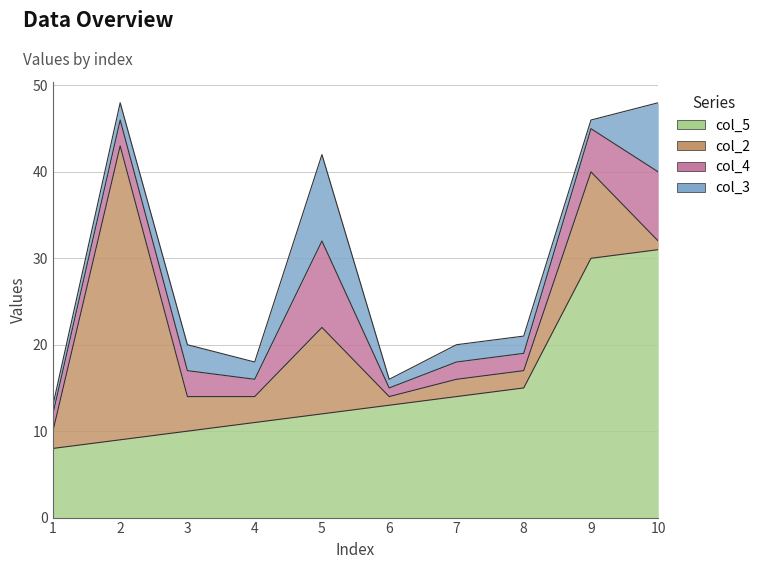

Reading right to left, list all the values displayed in this chart.

col_5: 31	30	15	14	13	12	11	10	9	8
col_2: 1	10	2	2	1	10	3	4	34	2
col_4: 8	5	2	2	1	10	2	3	3	2
col_3: 8	1	2	2	1	10	2	3	2	1